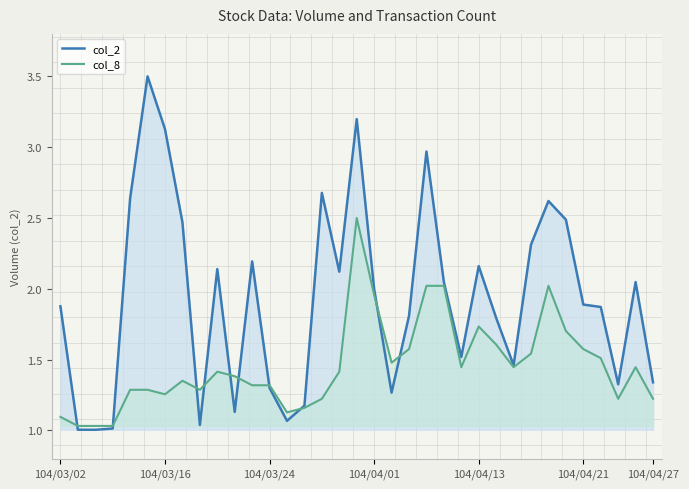

Does the chart display data point markers on the line(s)?

No